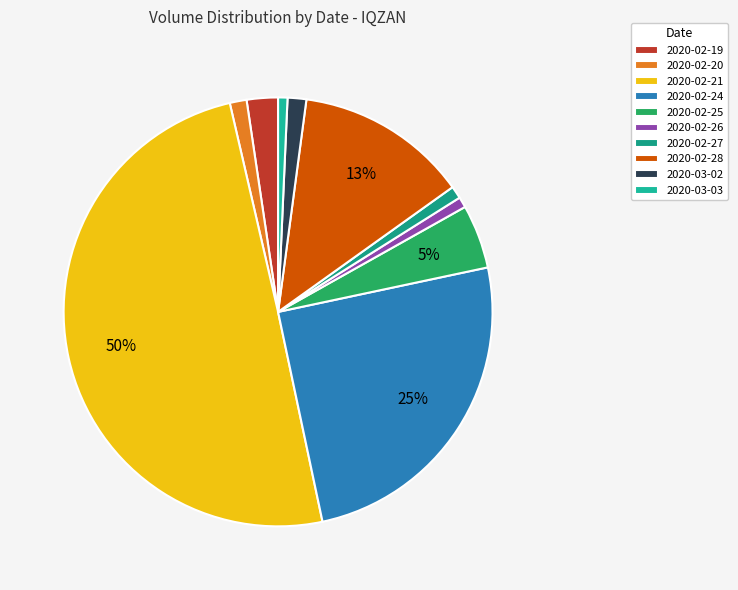

Which category has the smallest portion of the pie?

2020-03-03